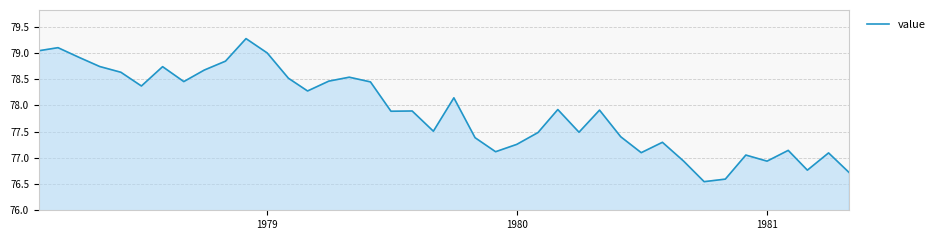

What is the smallest value displayed?

76.5